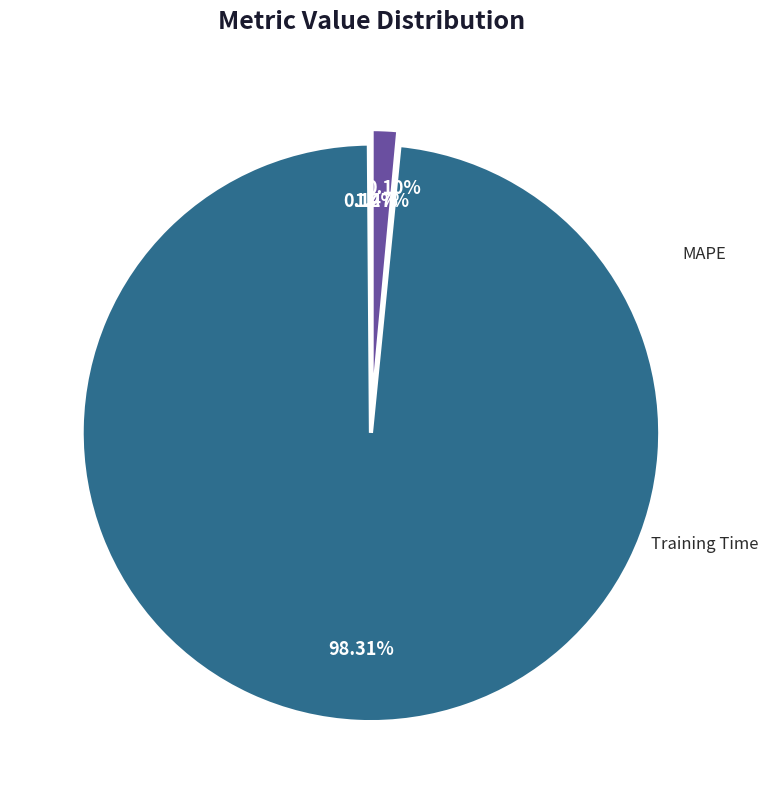

How many segments does this pie chart have?

4